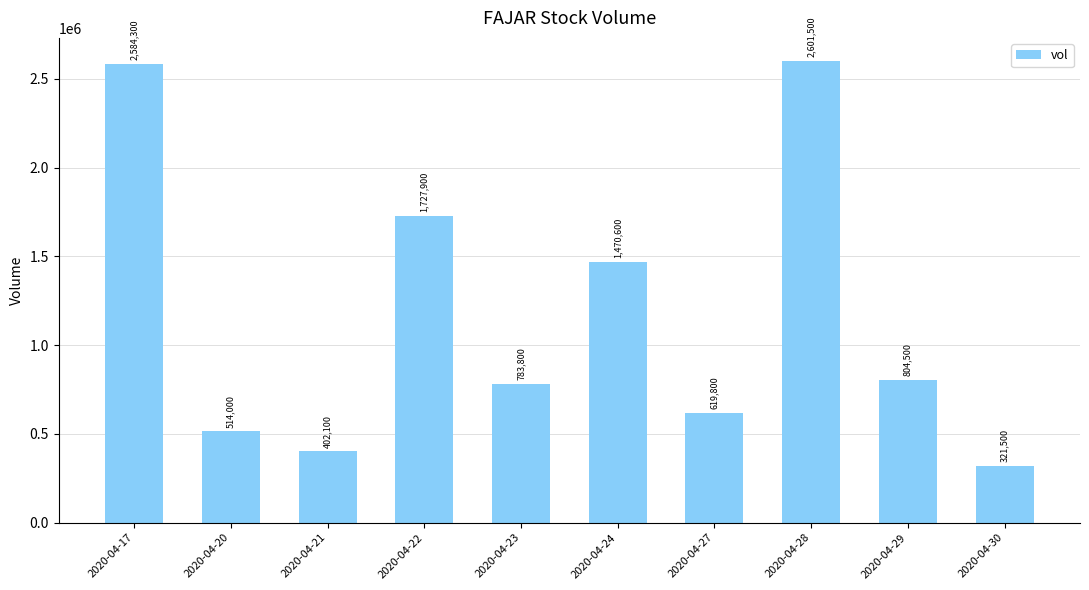

Reading right to left, what are all the values shown in this chart?

2020-04-30=321500	2020-04-29=804500	2020-04-28=2601500	2020-04-27=619800	2020-04-24=1470600	2020-04-23=783800	2020-04-22=1727900	2020-04-21=402100	2020-04-20=514000	2020-04-17=2584300